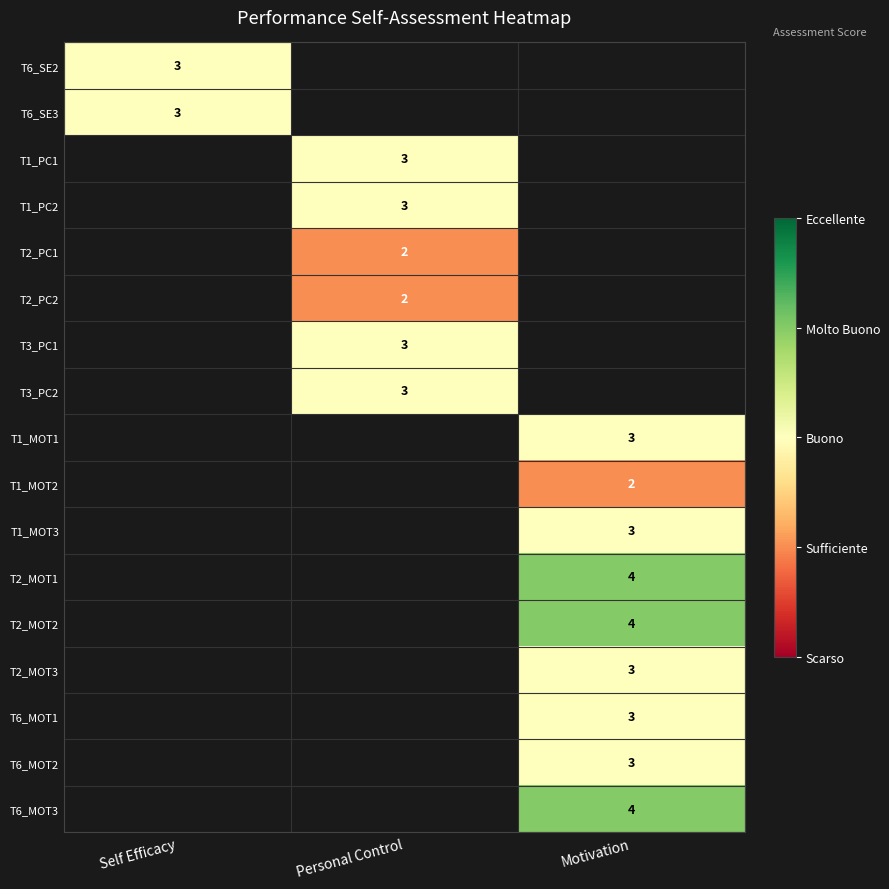

The value of T6_SE2 at Self Efficacy is 4. True or false?

False